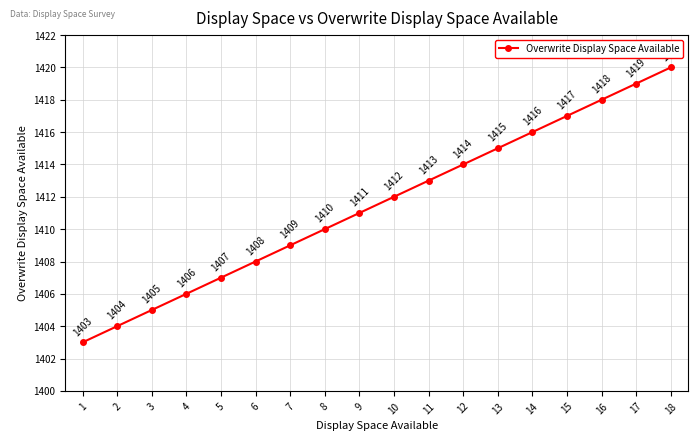

What is the change in value from 10 to 12?

+2